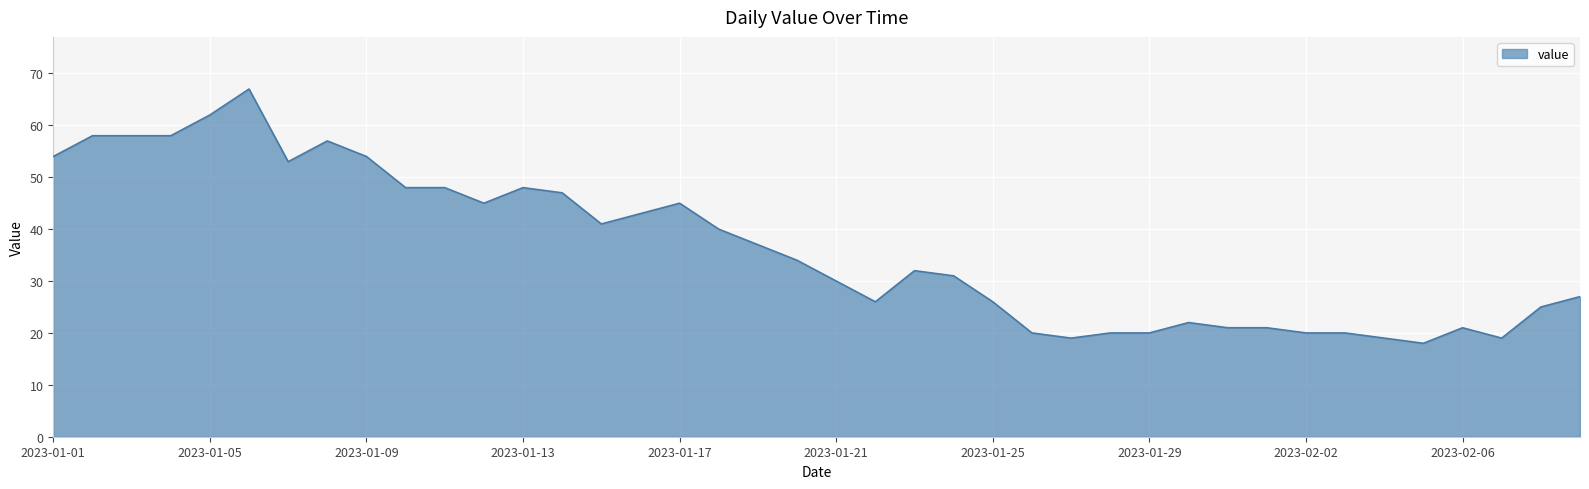

What is the maximum value shown in the chart?

67